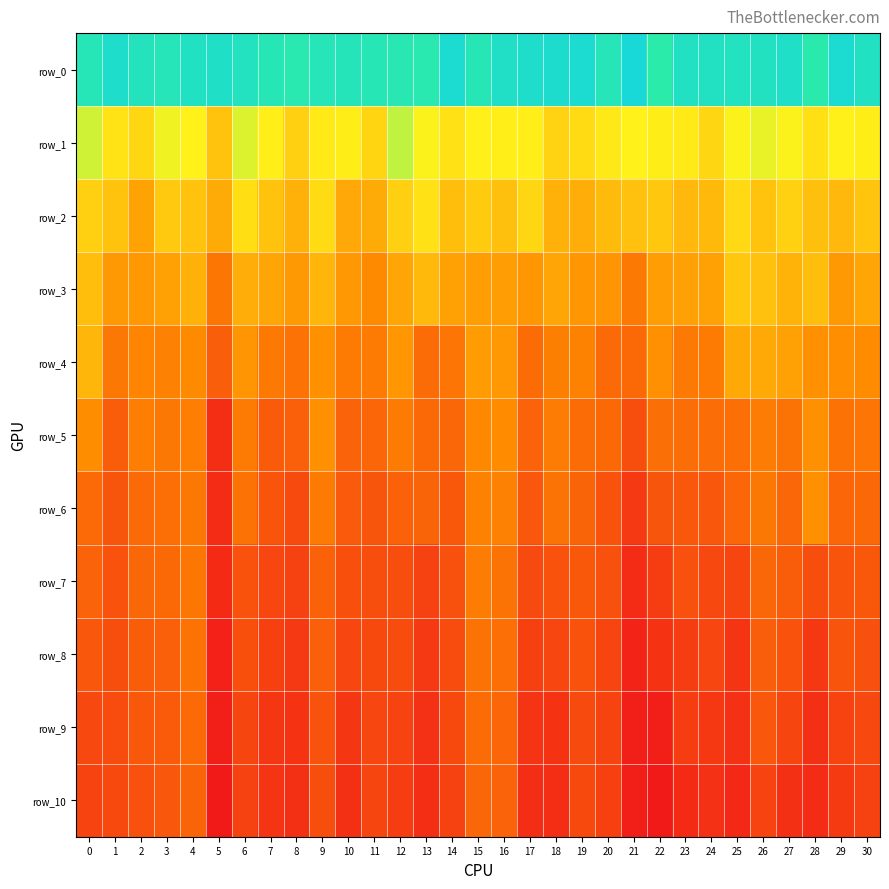

Count the number of data series in this chart.

11